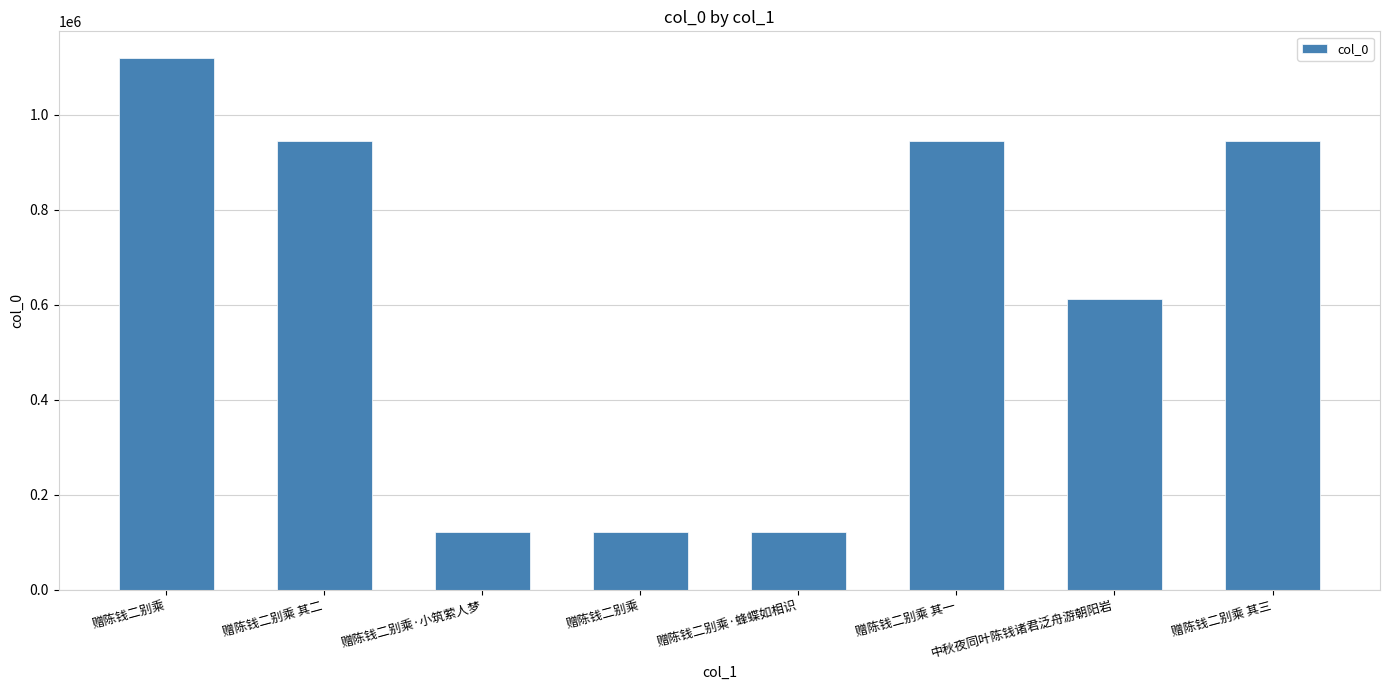

Between 赠陈钱二别乘 and 赠陈钱二别乘 其二, which is larger?

赠陈钱二别乘